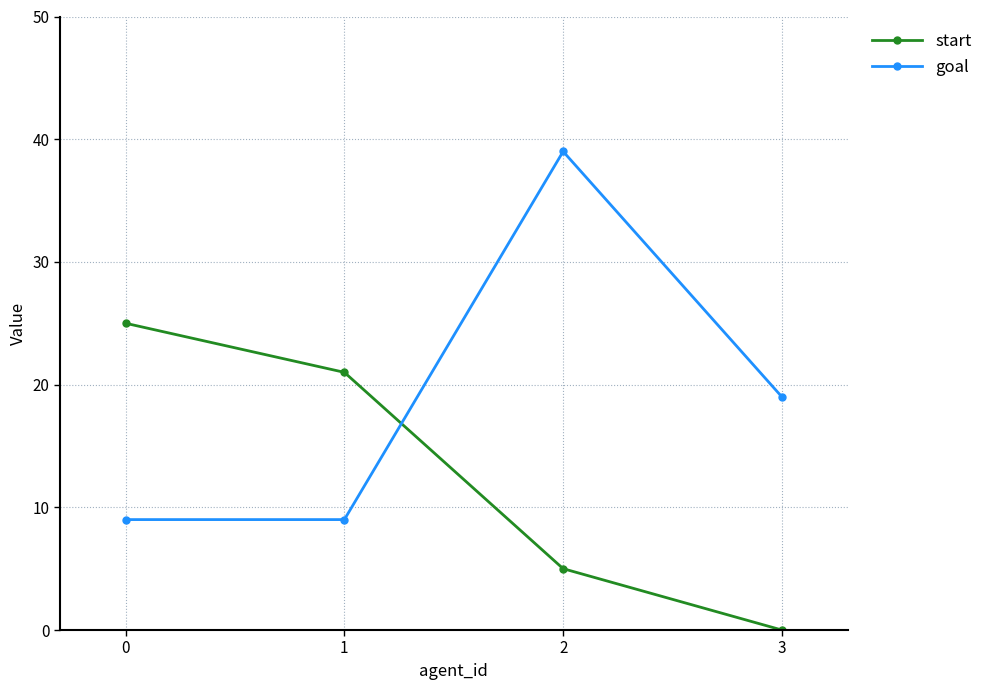

Rank the series at 1 from highest to lowest value.

start, goal